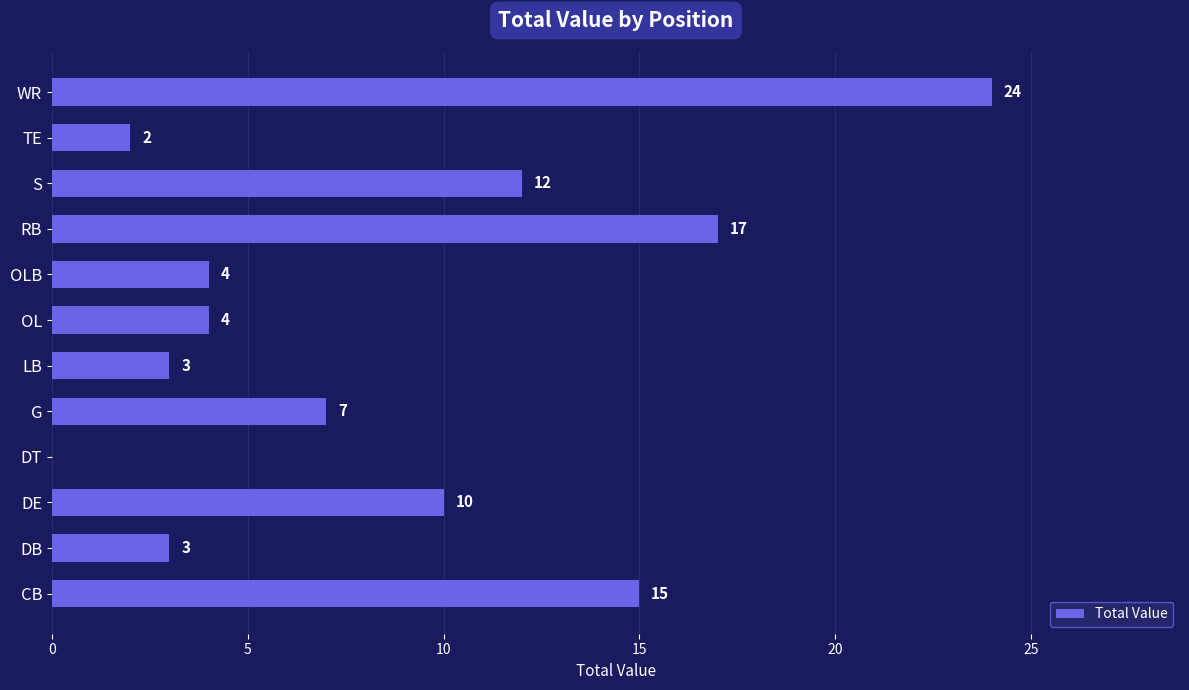

Are the bars horizontal?

Yes